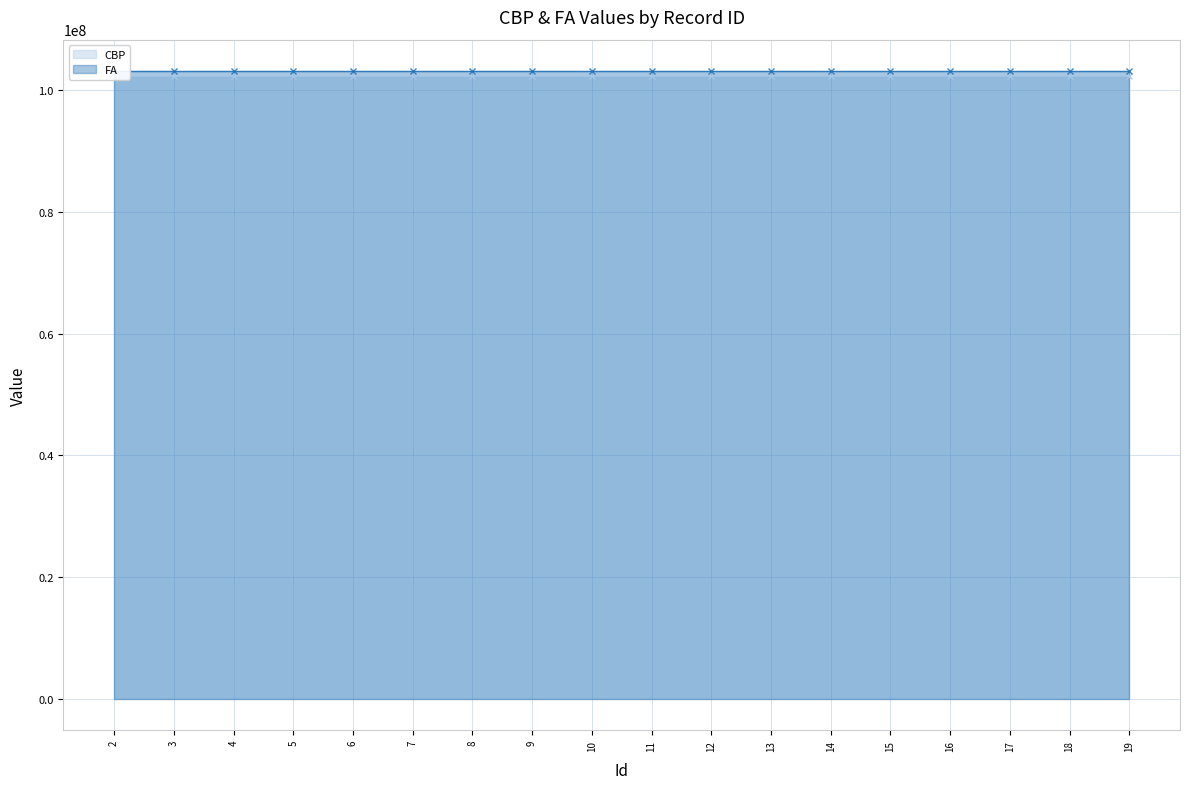

Reading left to right, list all the values displayed in this chart.

CBP line: 2=102300409	3=102300410	4=102300411	5=102300412	6=102300413	7=102300414	8=102300415	9=102300416	10=102300417	11=102300418	12=102300419	13=102300420	14=102300421	15=102300422	16=102300423	17=102300424	18=102300425	19=102300426
FA line: 2=103189914	3=103189915	4=103189916	5=103189917	6=103189918	7=103189919	8=103189920	9=103189921	10=103189922	11=103189923	12=103189924	13=103189925	14=103189926	15=103189927	16=103189928	17=103189929	18=103189930	19=103189931